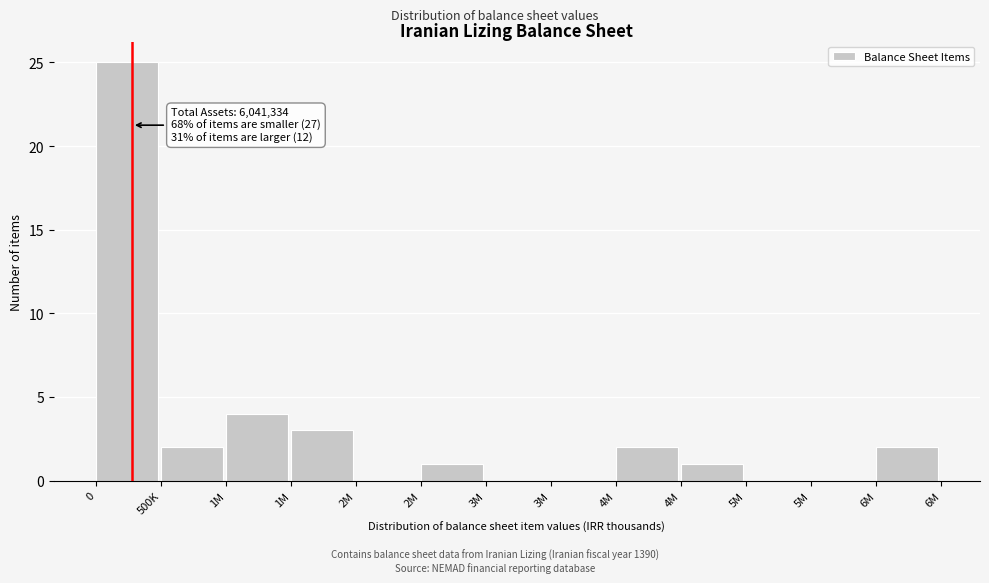

How many series are shown in this chart?

1